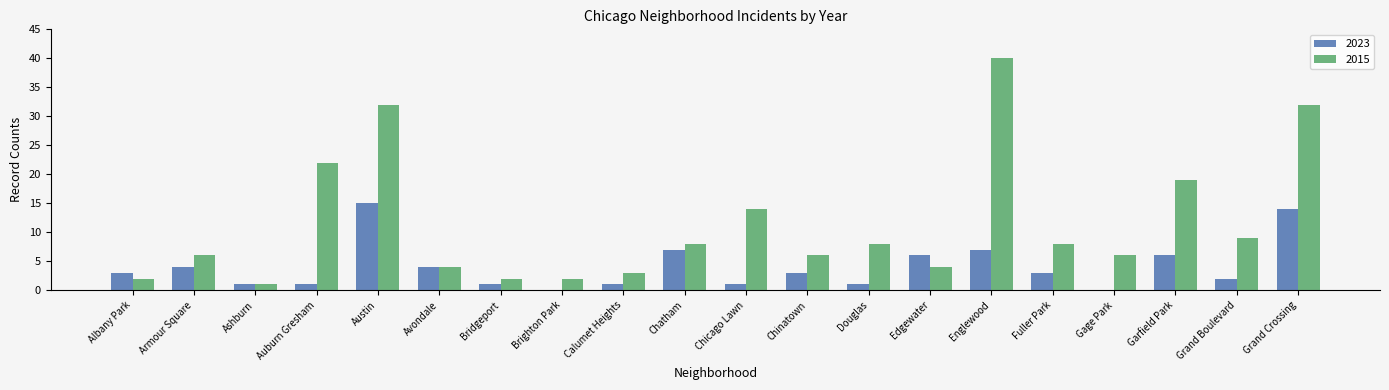

Does the chart contain stacked bars?

No